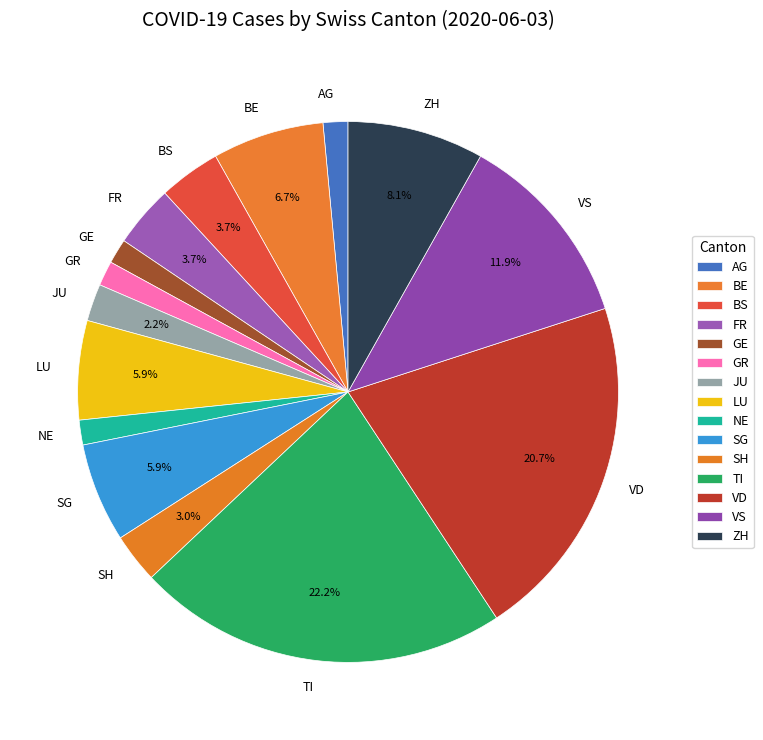

Count the number of slices in the pie.

15